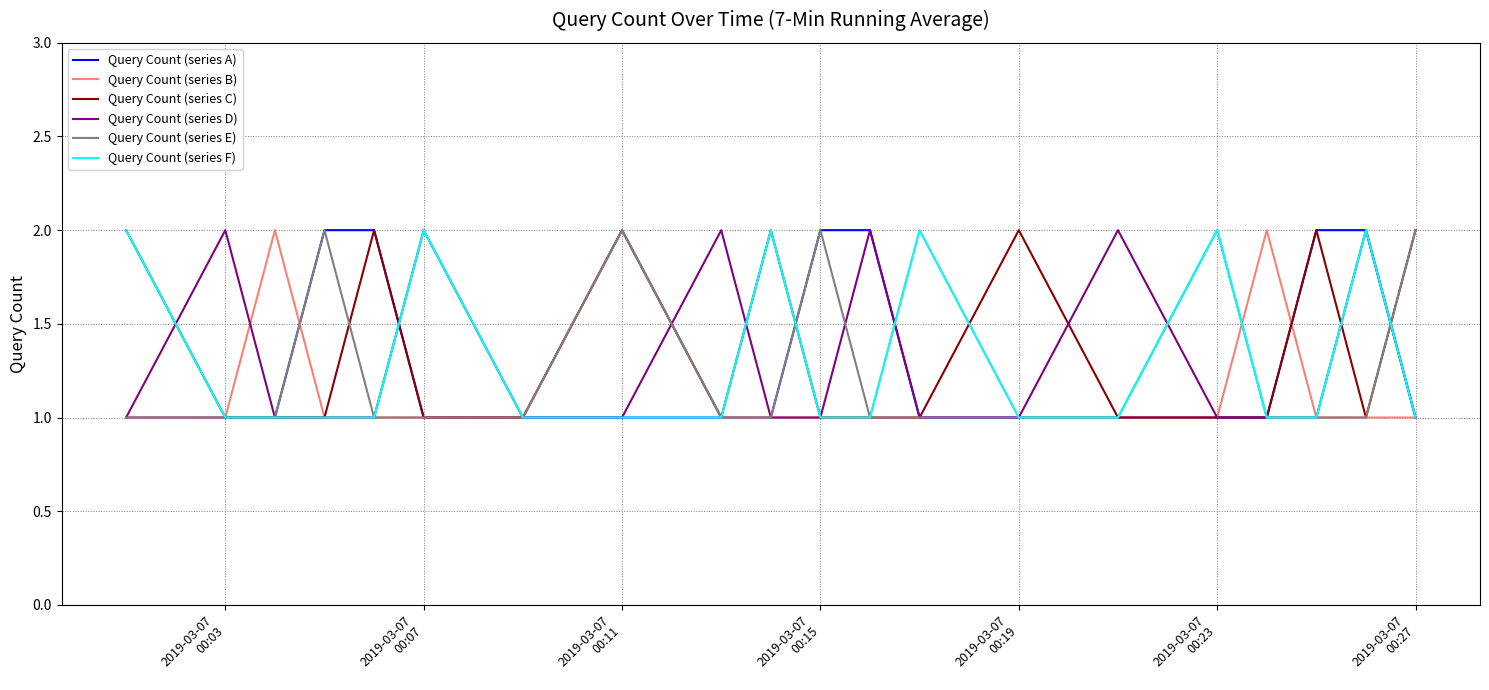

How many times do Query Count (series B) and Query Count (series A) cross each other?

3